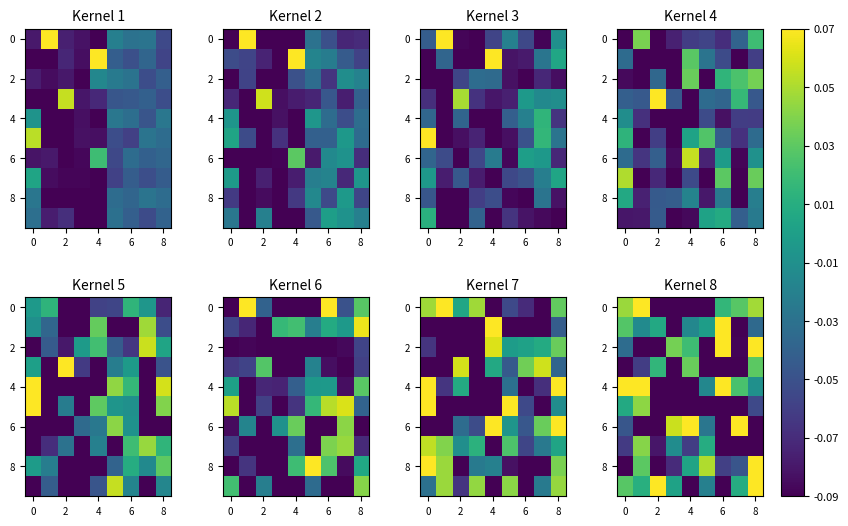

What is the difference between the 2 values at 4 and 6?

0.1